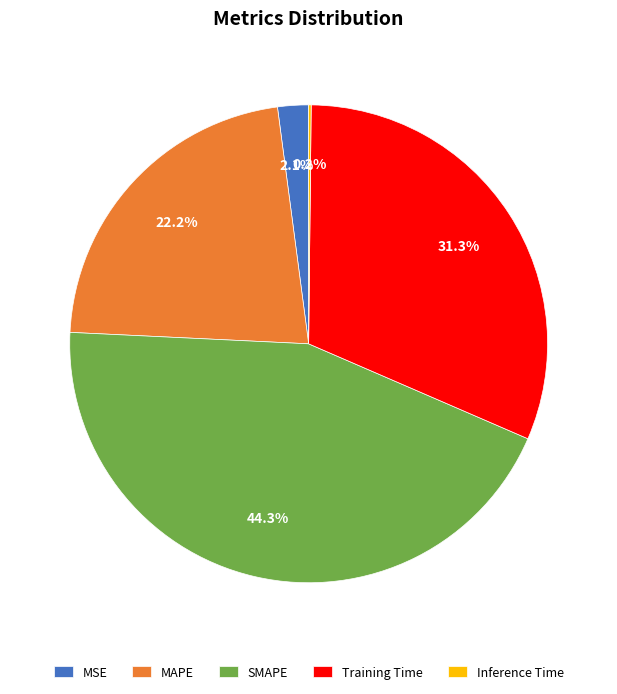

What percentage is the SMAPE slice, to the nearest percent?

44%